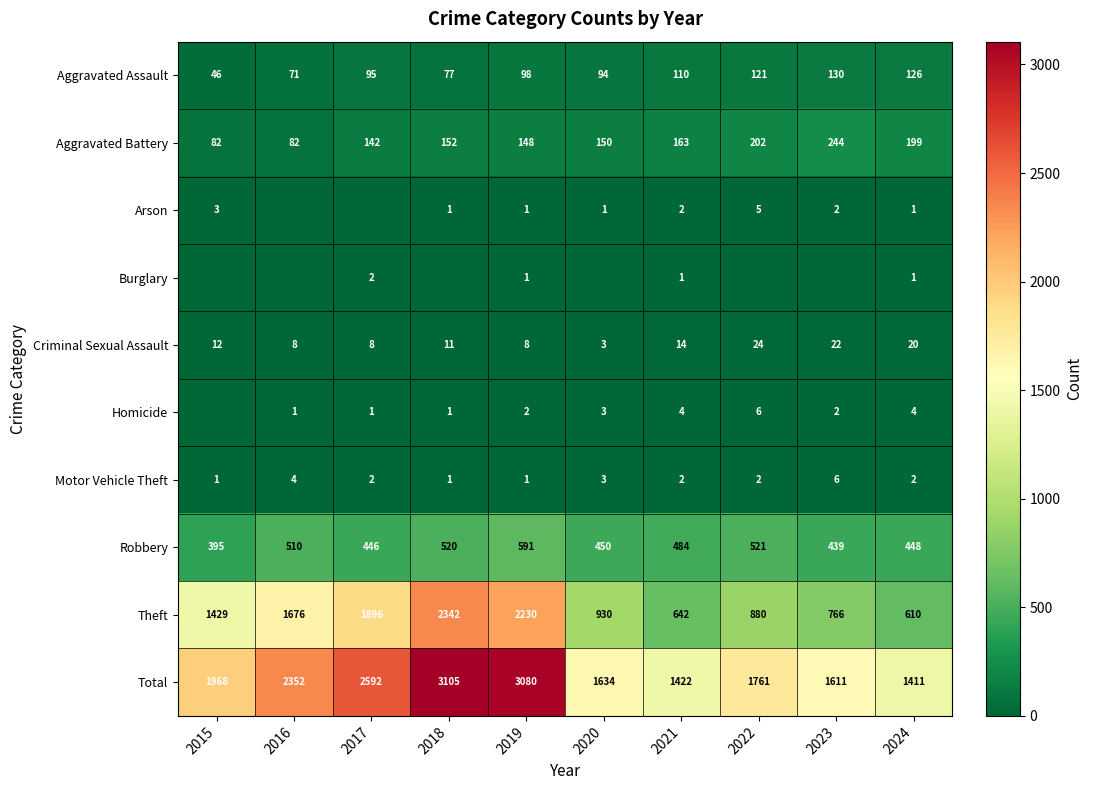

The value of Total at 2020 is 1634. True or false?

True